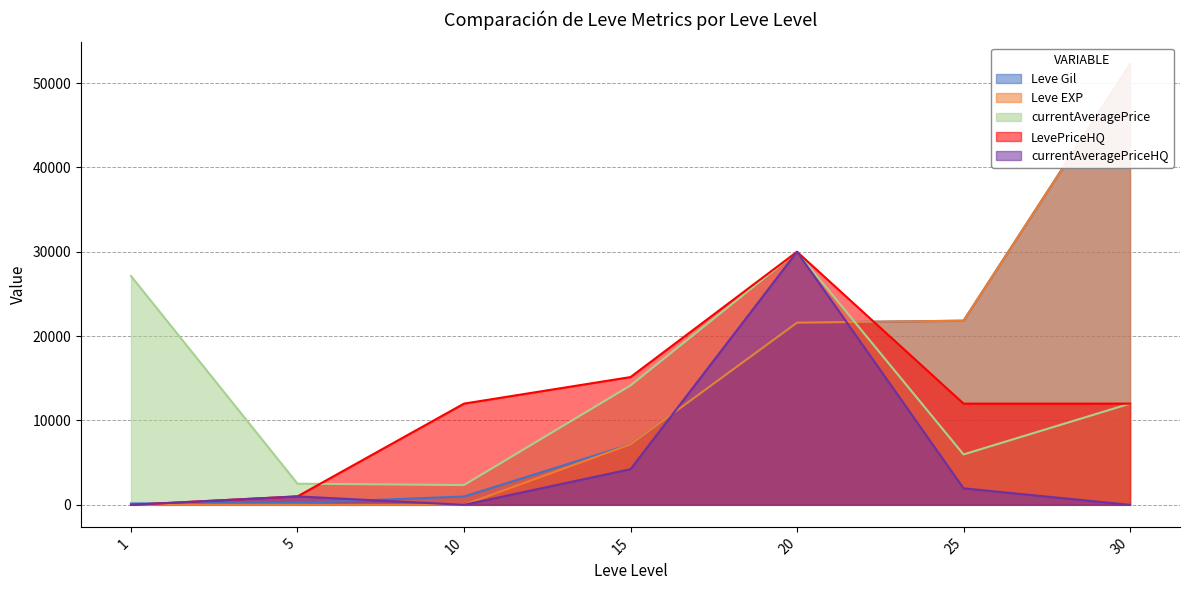

How many data points in Leve EXP are above 7170?

3